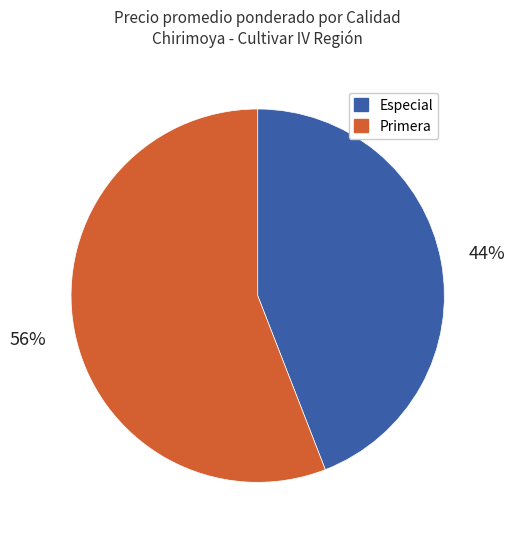

How many segments does this pie chart have?

2